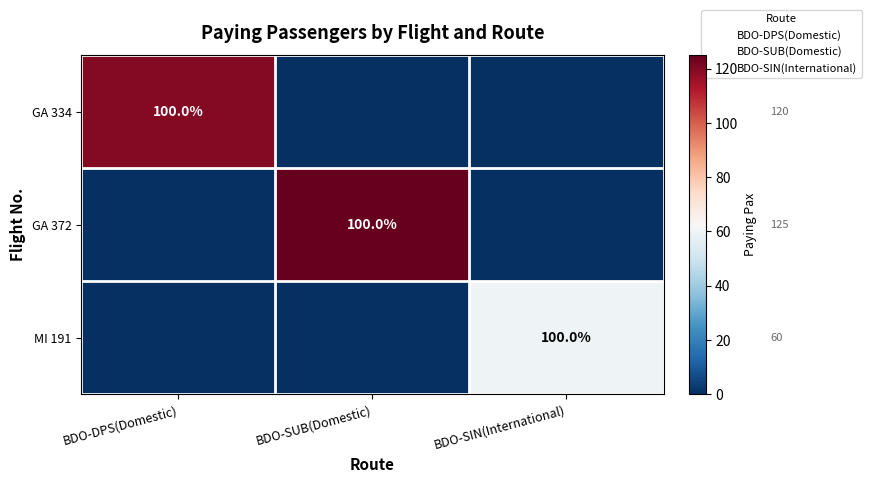

At which label is GA 334 closest to 60?

BDO-DPS(Domestic)